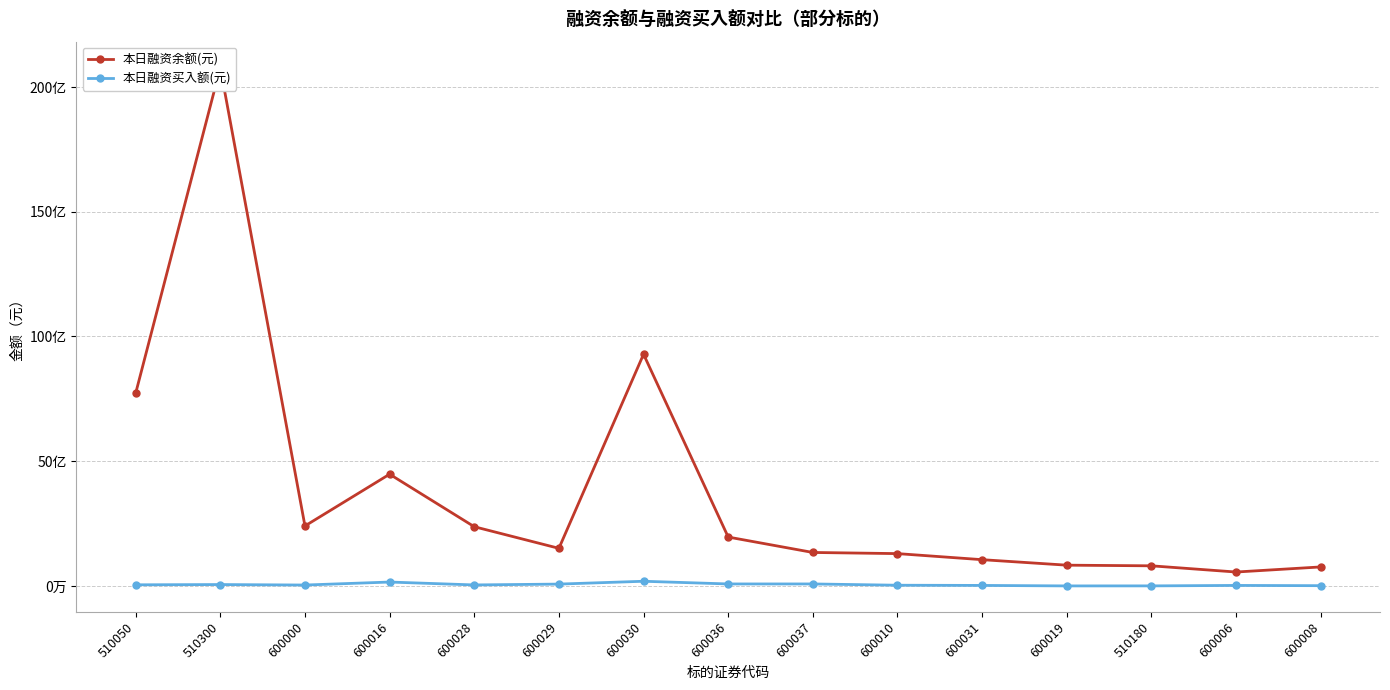

Rank the series by their maximum value, from highest to lowest.

本日融资余额(元), 本日融资买入额(元)